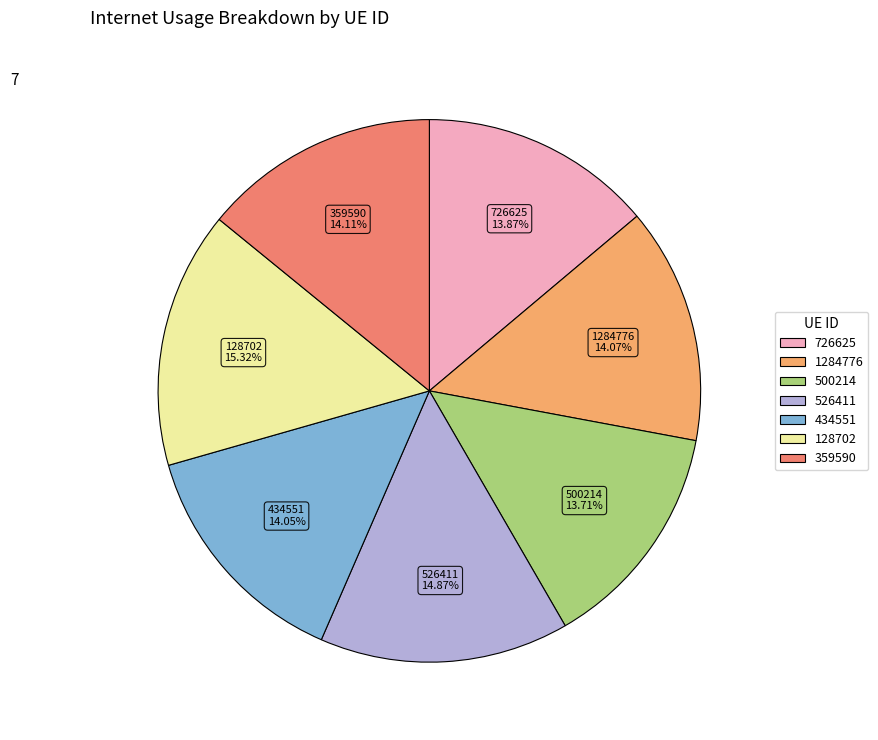

The 726625 slice represents 14% of the pie. True or false?

True